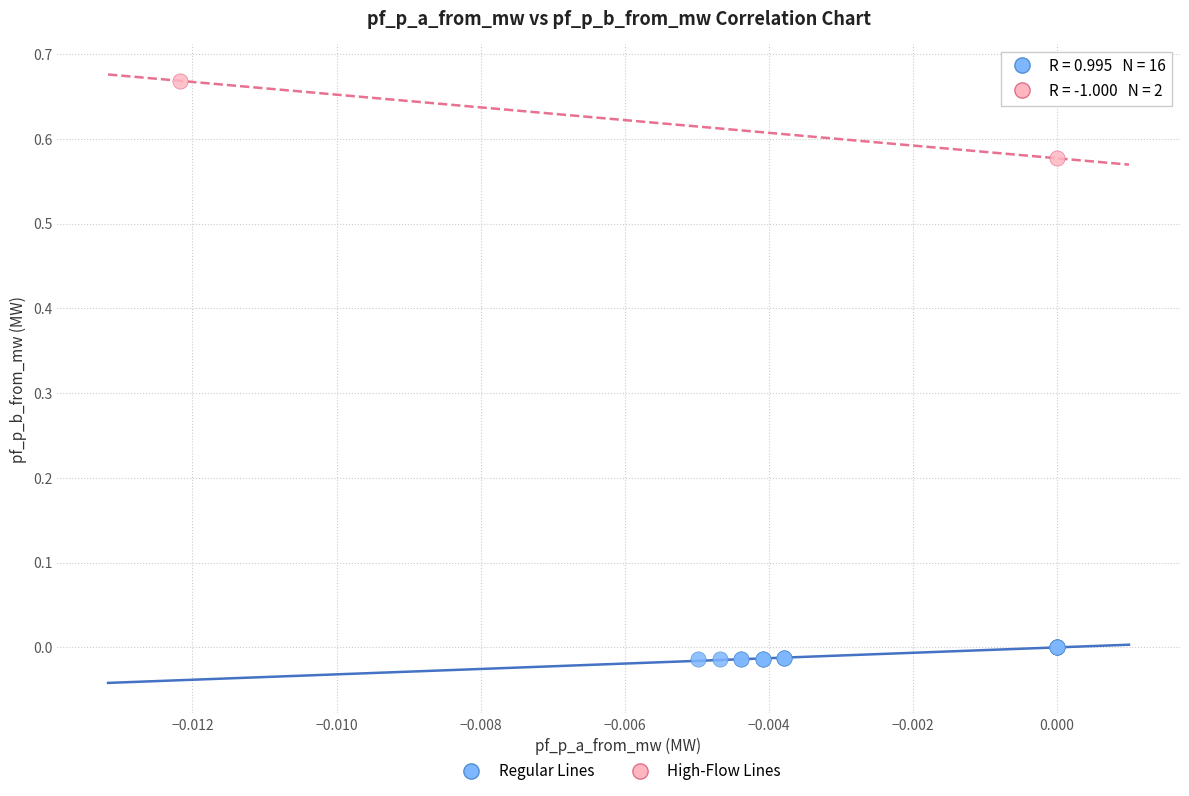

What are all the series names shown in the legend?

Regular Lines, High-Flow Lines